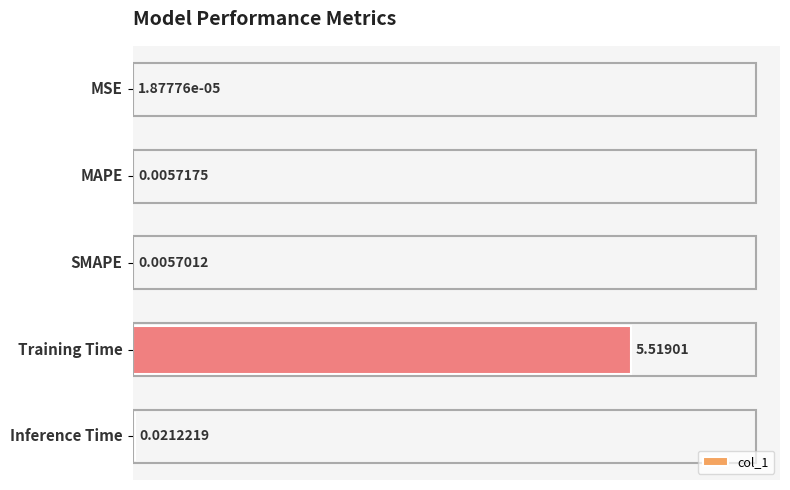

What is the sum of all values?

5.6